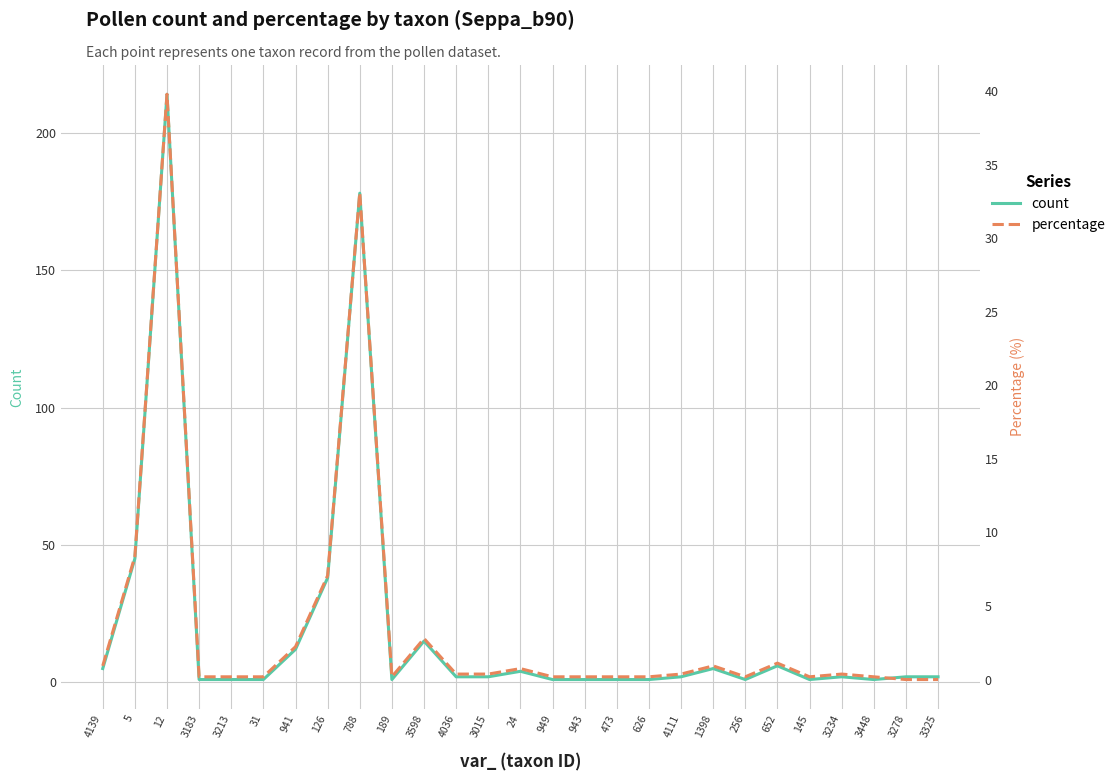

True or false: percentage and count cross at least once.

False